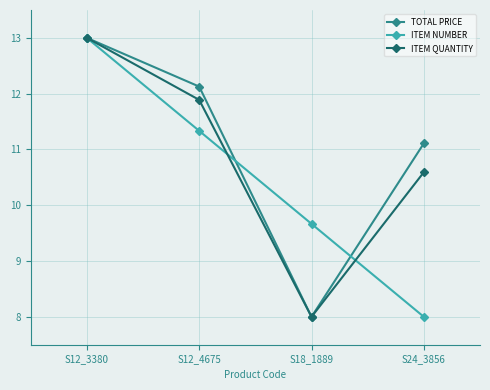

How many values in the TOTAL PRICE series are below 12?

2